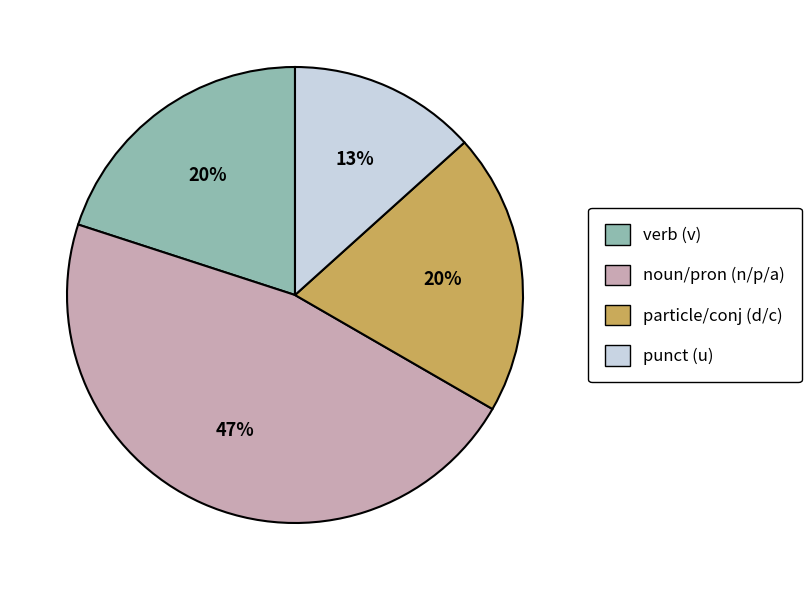

Do noun/pron (n/p/a) and particle/conj (d/c) together represent more than half of the pie?

Yes